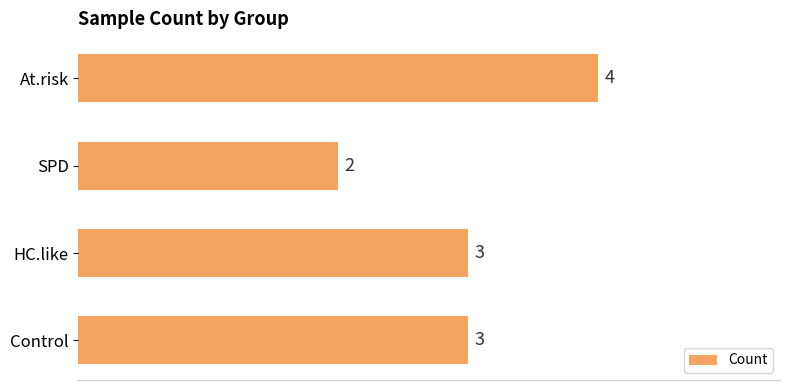

Which category has the lowest value across all series?

SPD